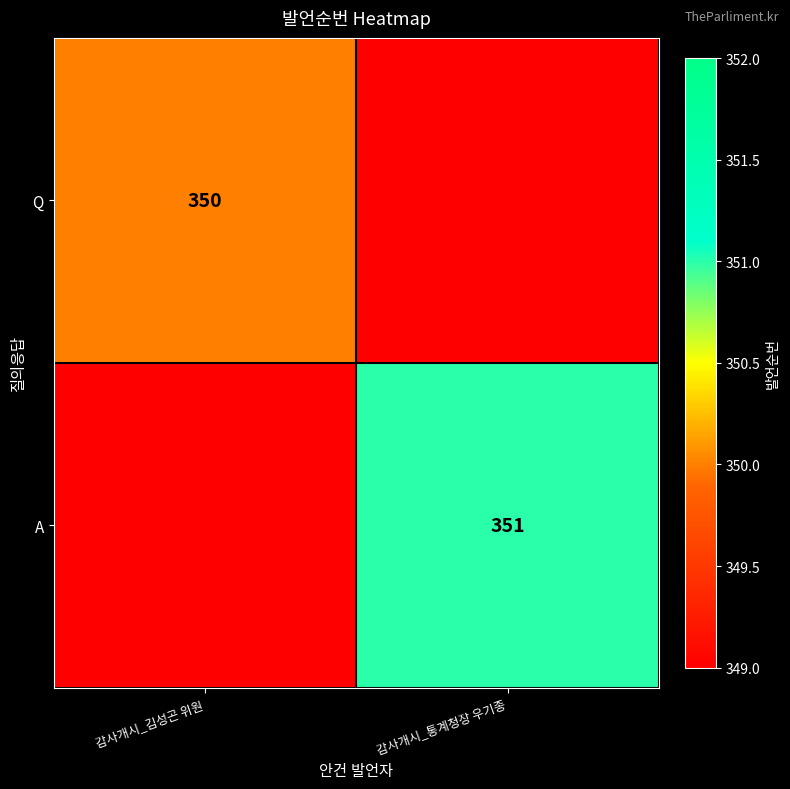

The A series shows 583 at 감사개시_통계청장 우기종. True or false?

False